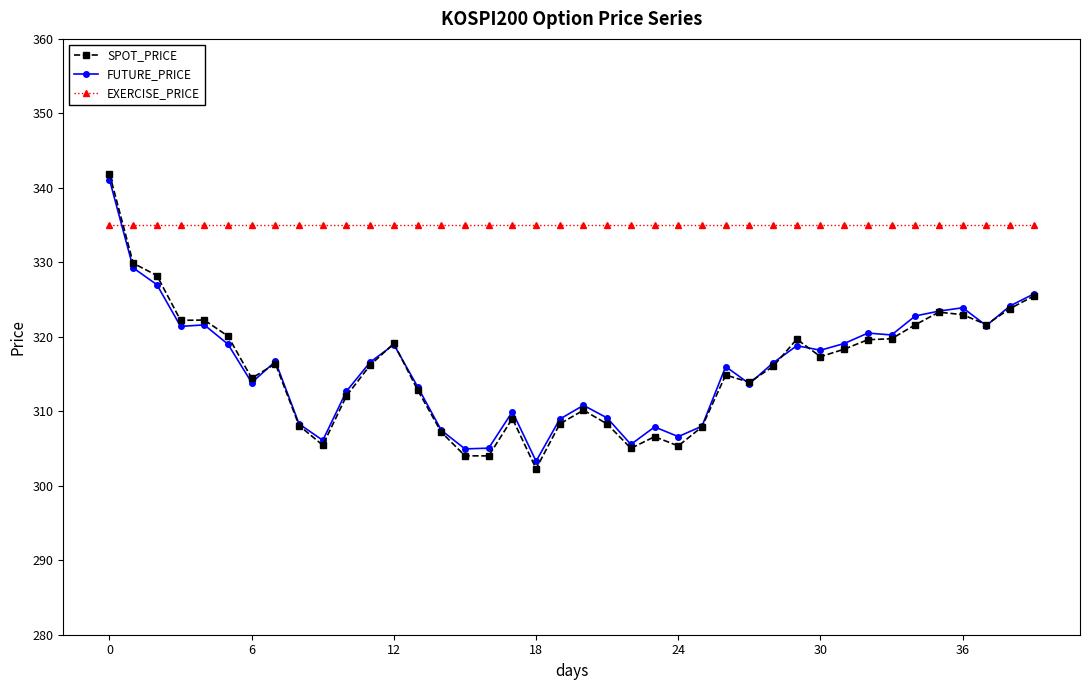

After their last crossing, which series has the higher values: EXERCISE_PRICE or SPOT_PRICE?

EXERCISE_PRICE